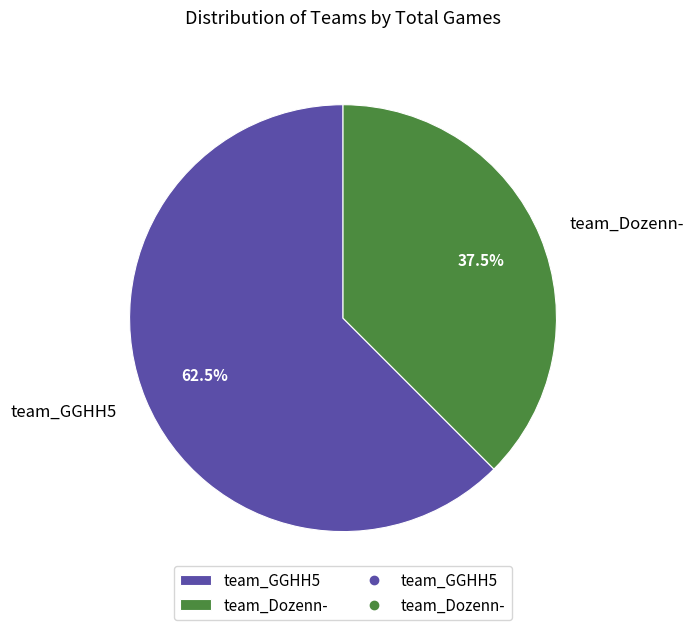

What is the ratio of the value at team_Dozenn- to the value at team_GGHH5?

0.6